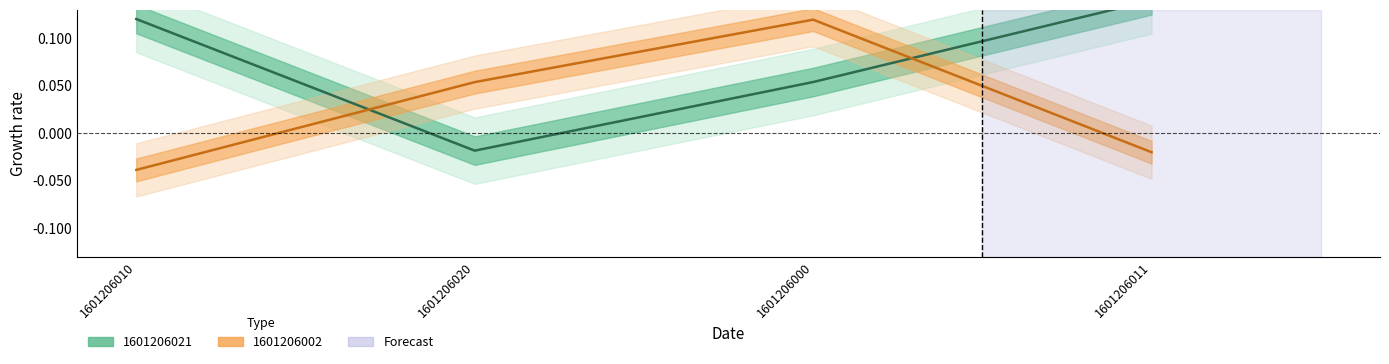

What is the sum of the 1601206021 values at 1601206020 and 1601206010?

0.1